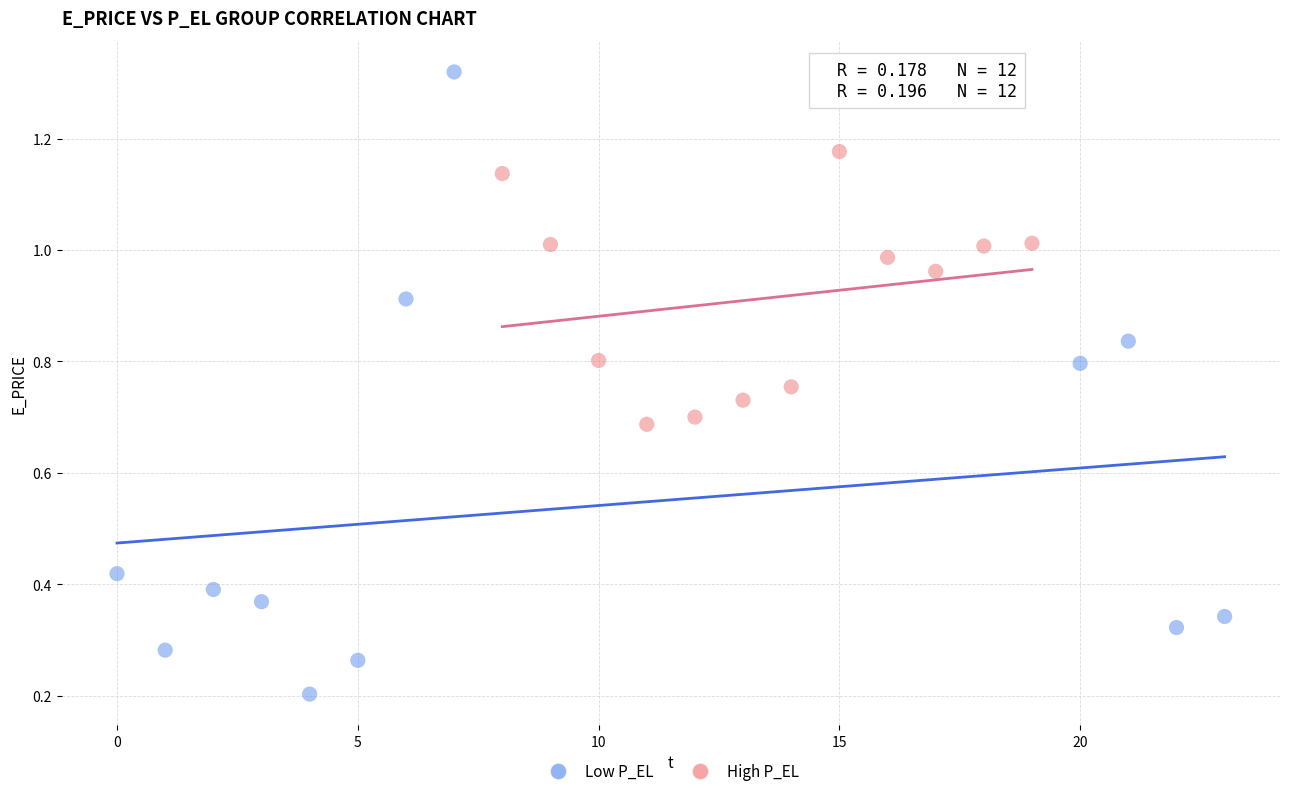

Which series has the widest spread of Y values?

Low P_EL